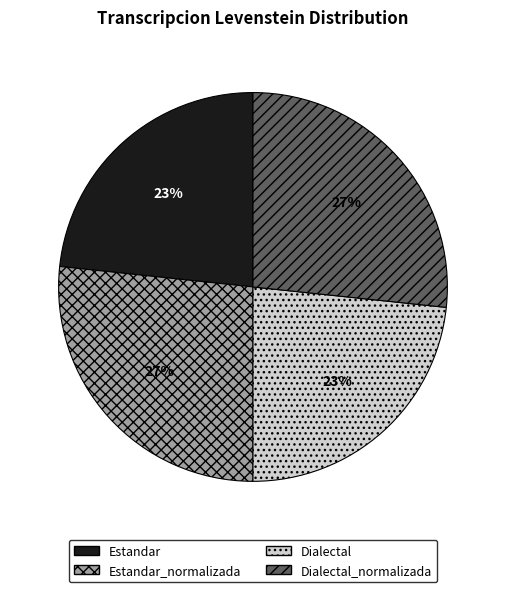

To the nearest percent, what is the average slice percentage?

25%